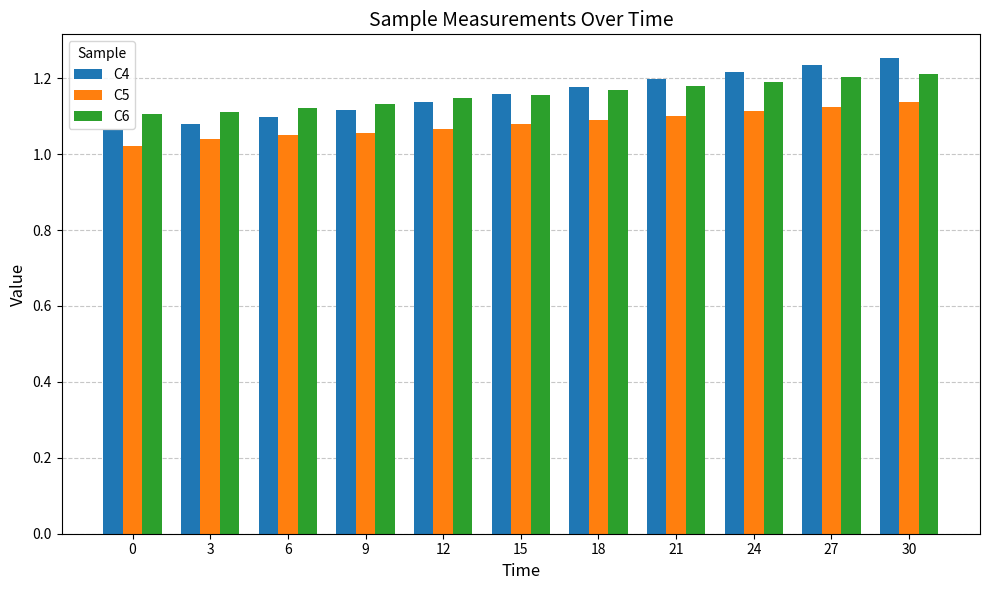

What is the difference between the highest and lowest values at 30?

0.1